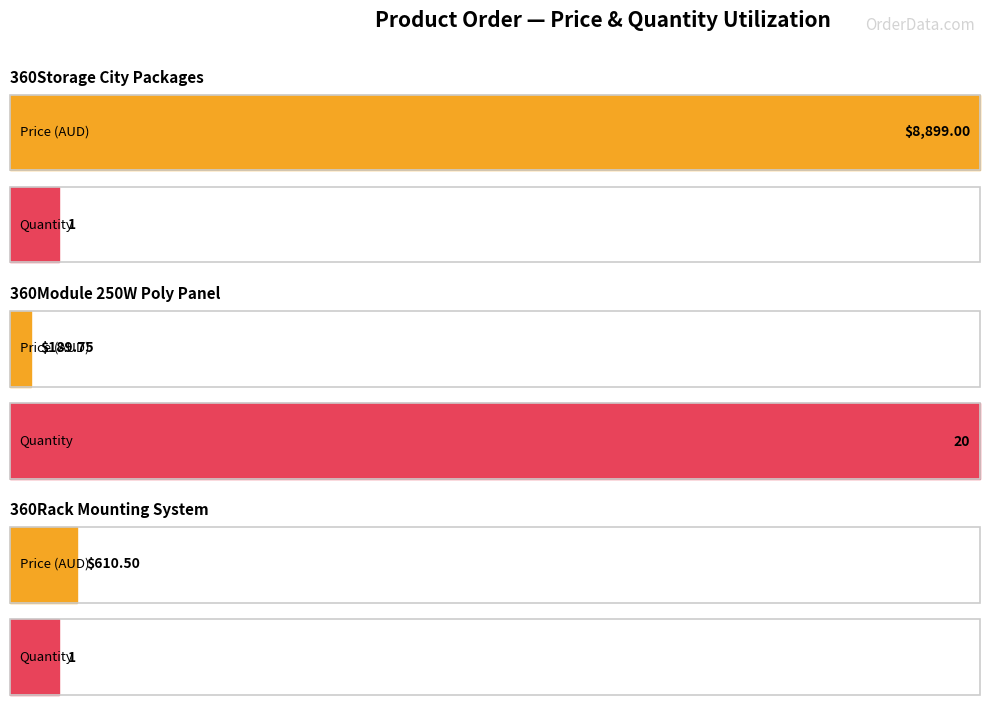

Reading left to right, transcribe all the data shown in this chart.

price: 8899.0	189.8	610.5
quantity: 1.0	20.0	1.0